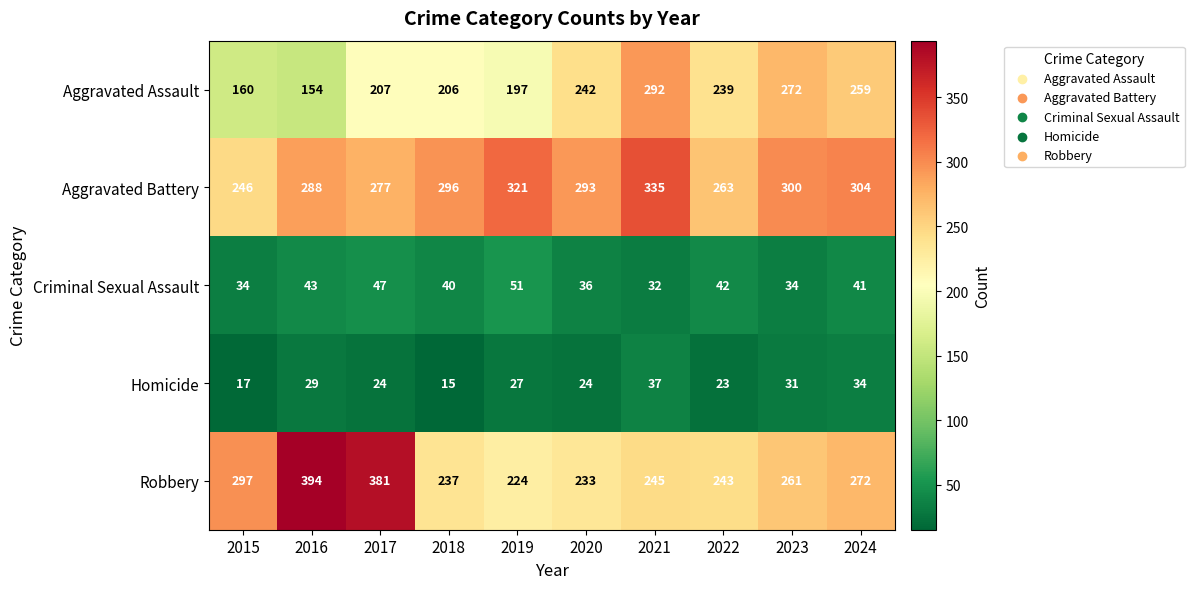

At which category is the sum across all series the highest?

2021